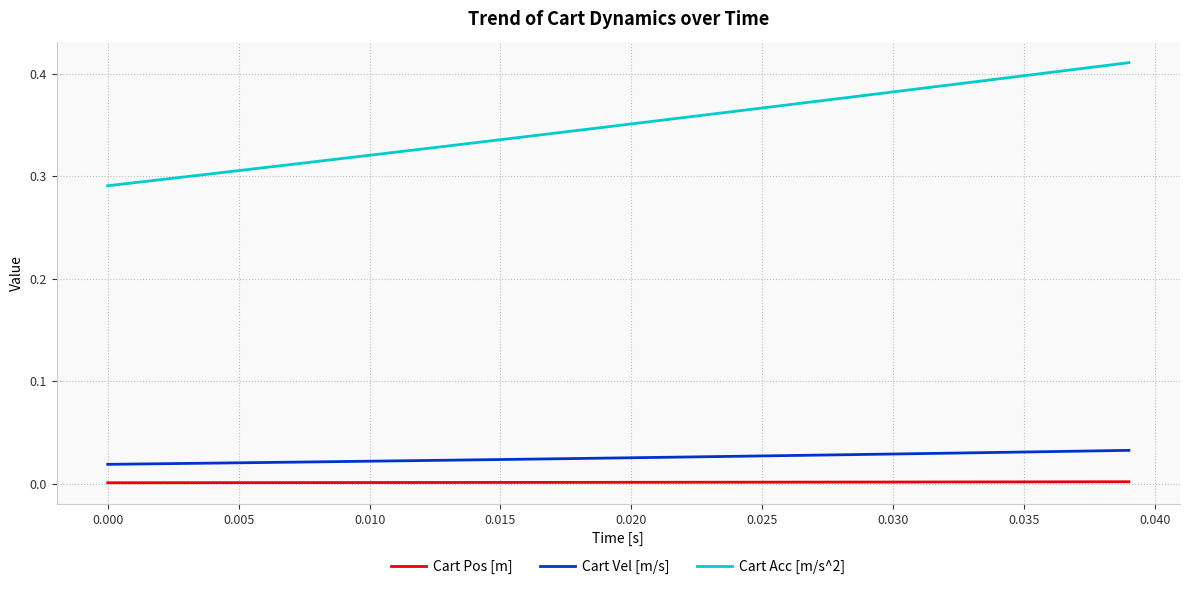

At how many categories does at least one series exceed 0?

40